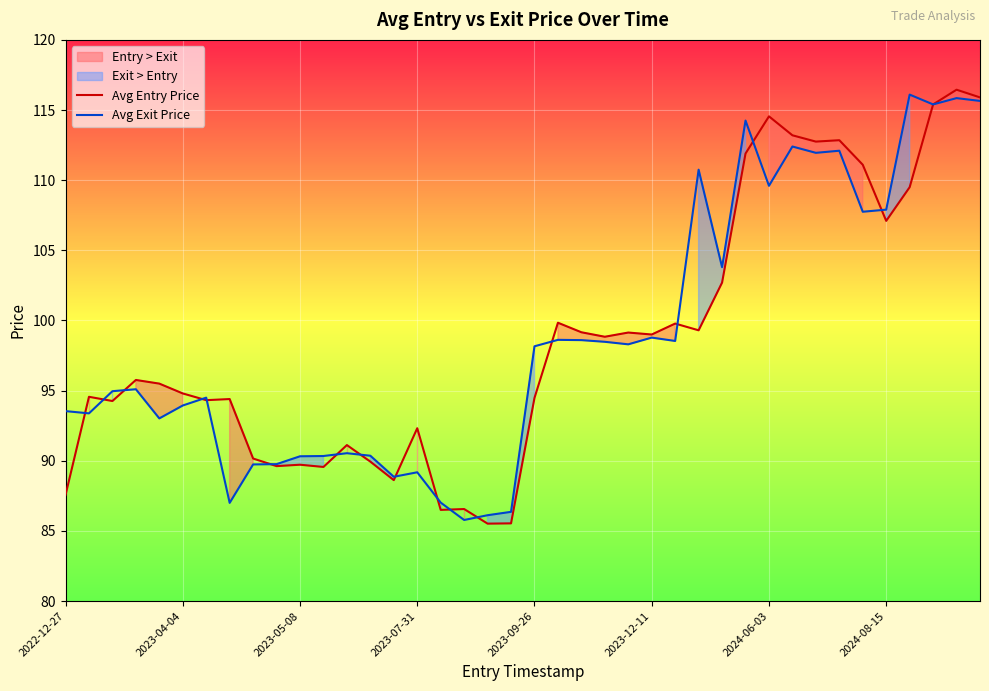

How many values in the Avg Exit Price series are below 98?

20